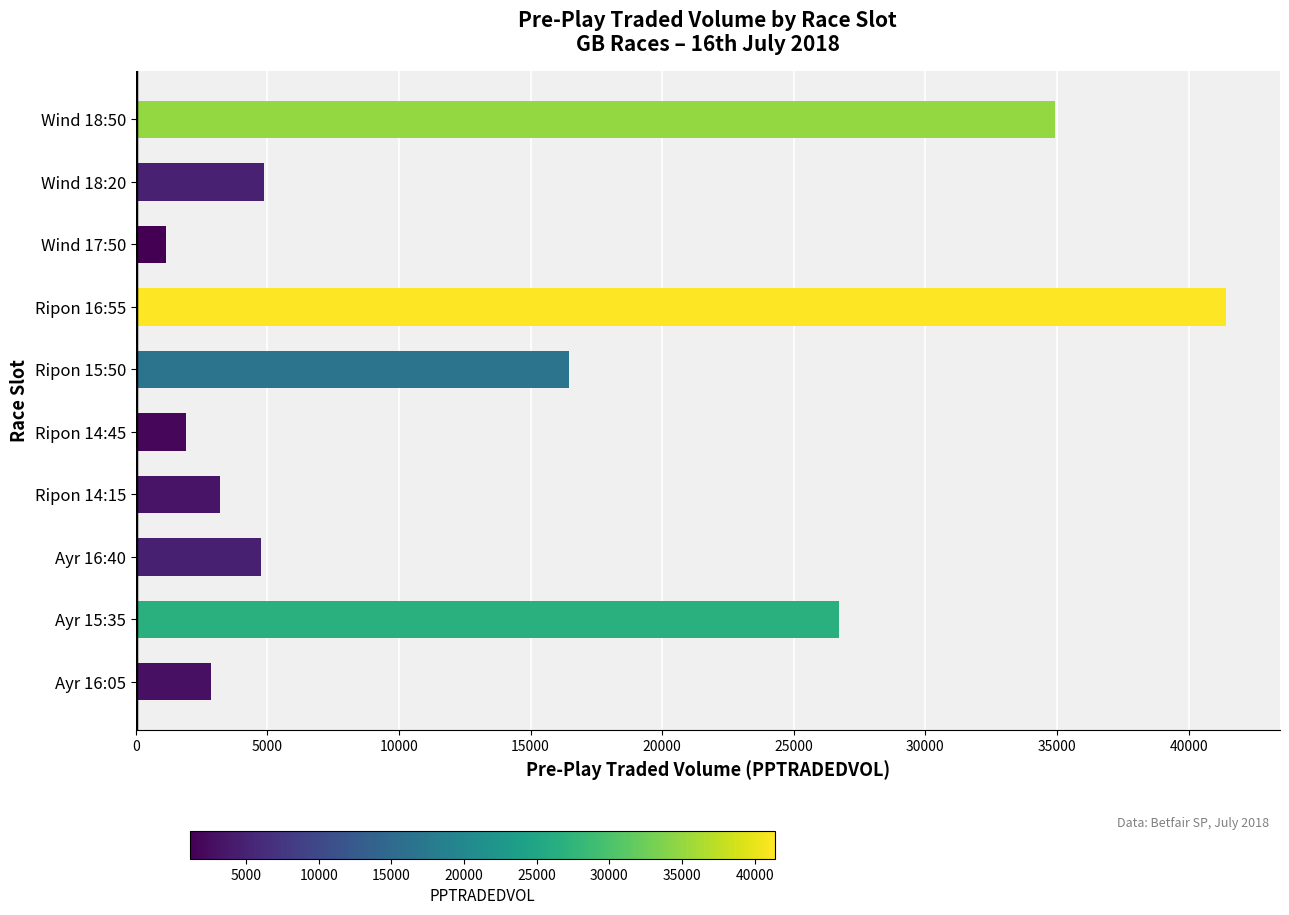

How many data points are above 4885?

5